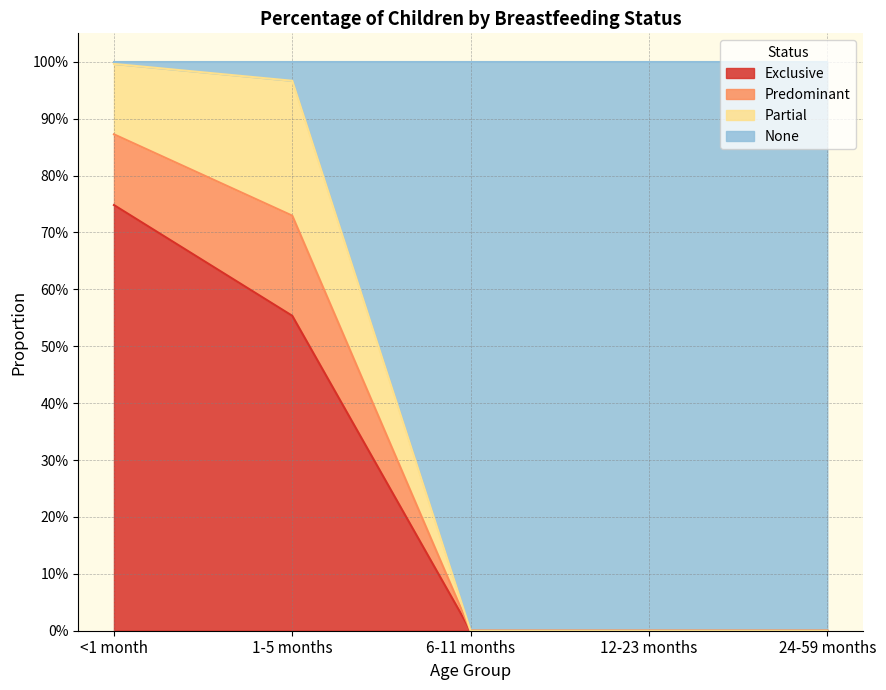

What is the label of the 3rd point from the left?

6-11 months